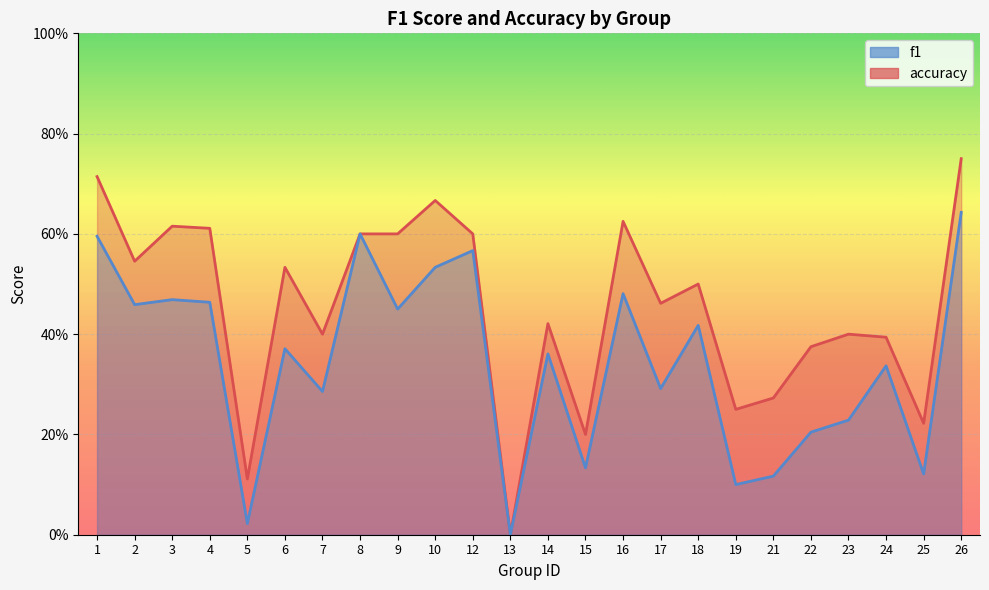

Where is the first local minimum for accuracy?

2